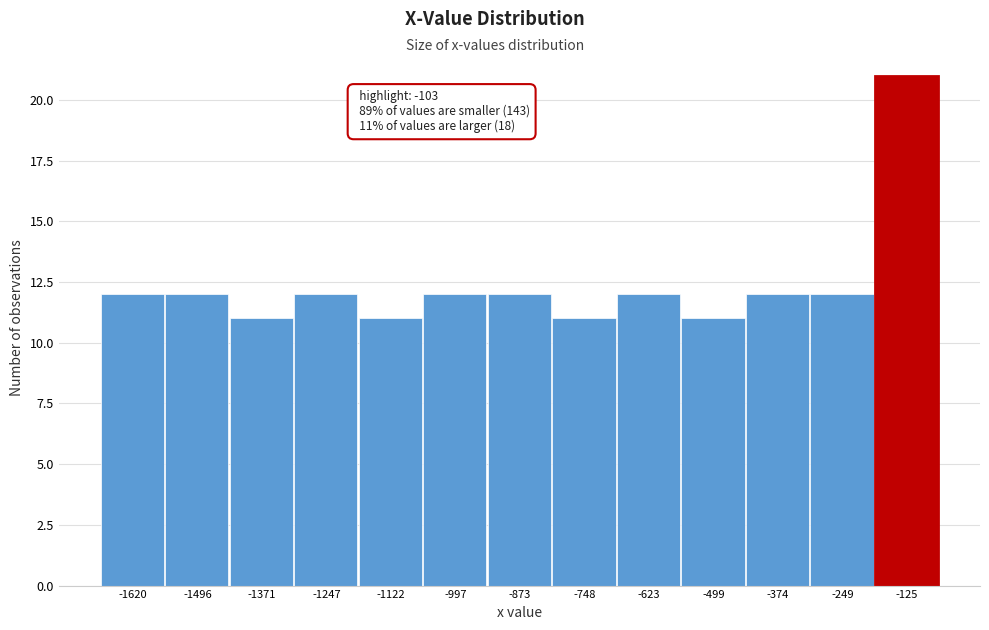

Reading right to left, list all the values displayed in this chart.

21	12	12	11	12	11	12	12	11	12	11	12	12